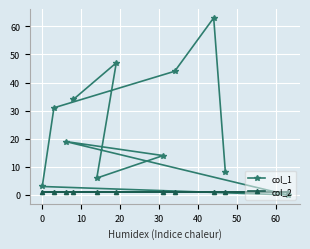

How many times do col_2 and col_1 cross each other?

2